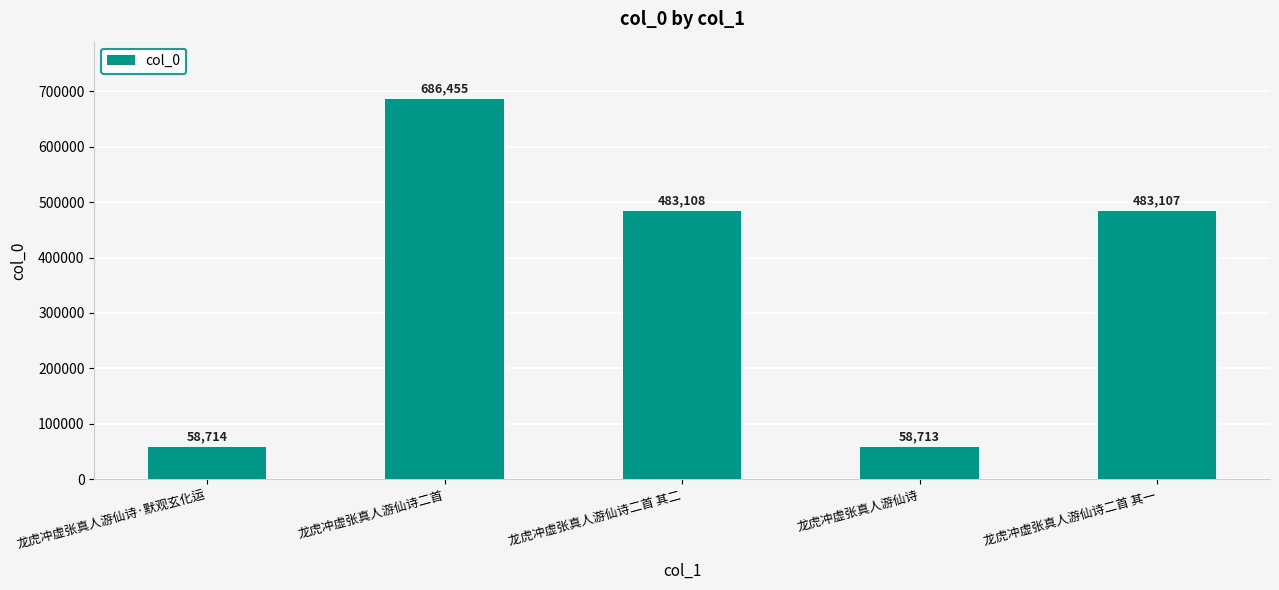

Reading left to right, extract all data points from this chart.

龙虎冲虚张真人游仙诗·默观玄化运=58714	龙虎冲虚张真人游仙诗二首=686455	龙虎冲虚张真人游仙诗二首 其二=483108	龙虎冲虚张真人游仙诗=58713	龙虎冲虚张真人游仙诗二首 其一=483107